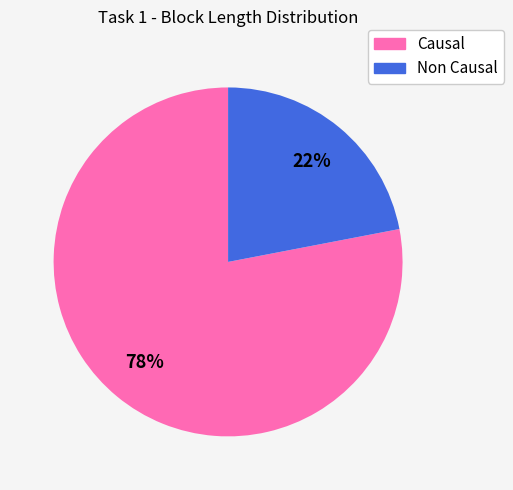

Which category accounts for the majority?

Causal